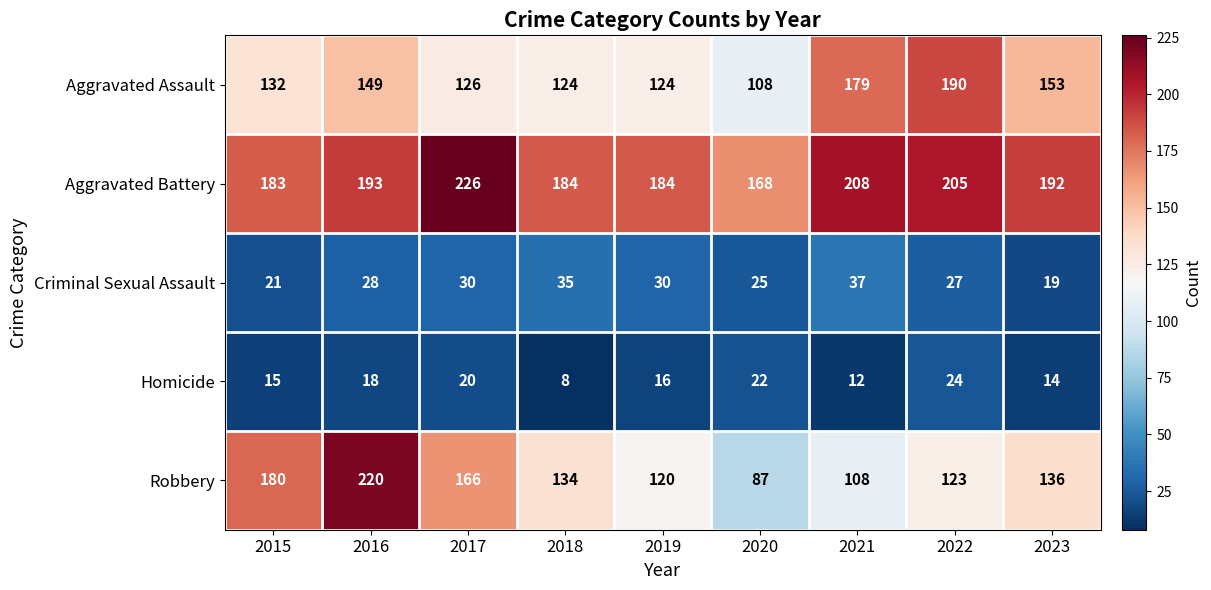

What is the sum of all Homicide values?

149